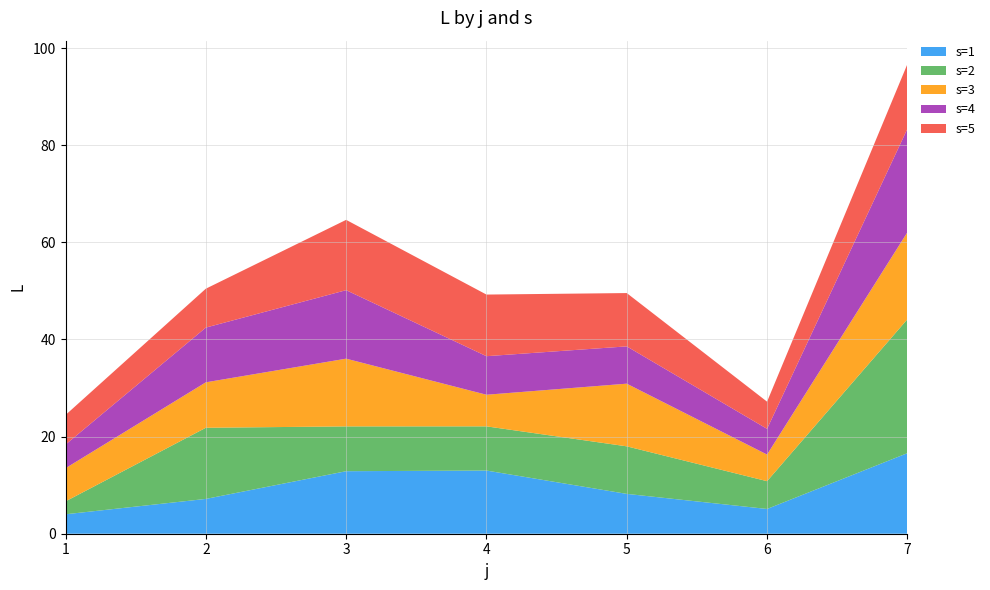

Reading left to right, extract all data points from this chart.

s=1: 1=4.0	2=7.2	3=12.9	4=13.0	5=8.2	6=5.1	7=16.6
s=2: 1=2.7	2=14.7	3=9.2	4=9.1	5=9.8	6=5.7	7=27.6
s=3: 1=6.8	2=9.4	3=13.9	4=6.5	5=12.9	6=5.5	7=17.9
s=4: 1=4.9	2=11.3	3=14.1	4=7.9	5=7.7	6=5.3	7=21.3
s=5: 1=6.1	2=8.0	3=14.5	4=12.7	5=11.0	6=5.6	7=13.3